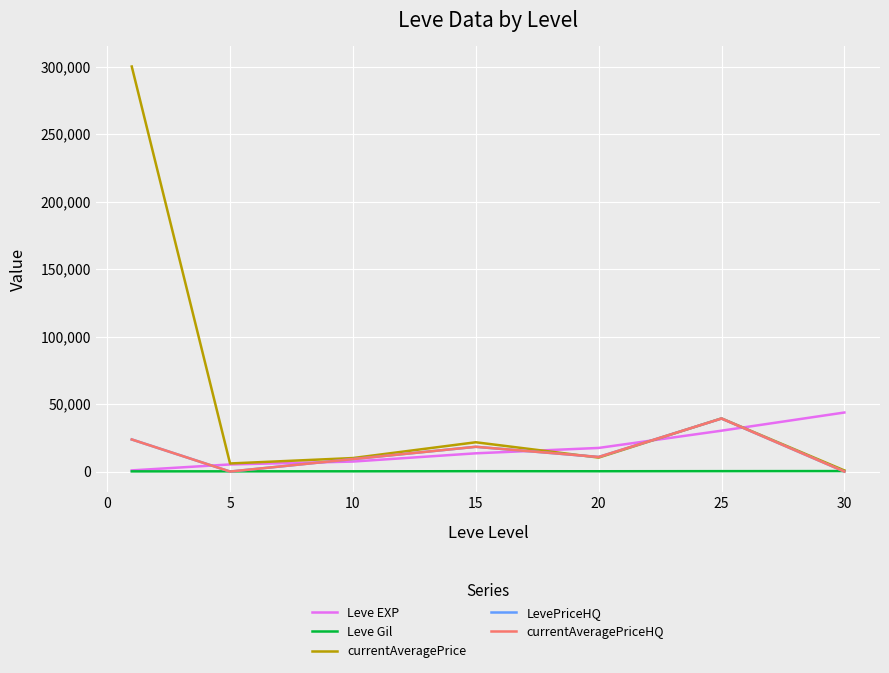

Does the chart have visible grid lines?

Yes